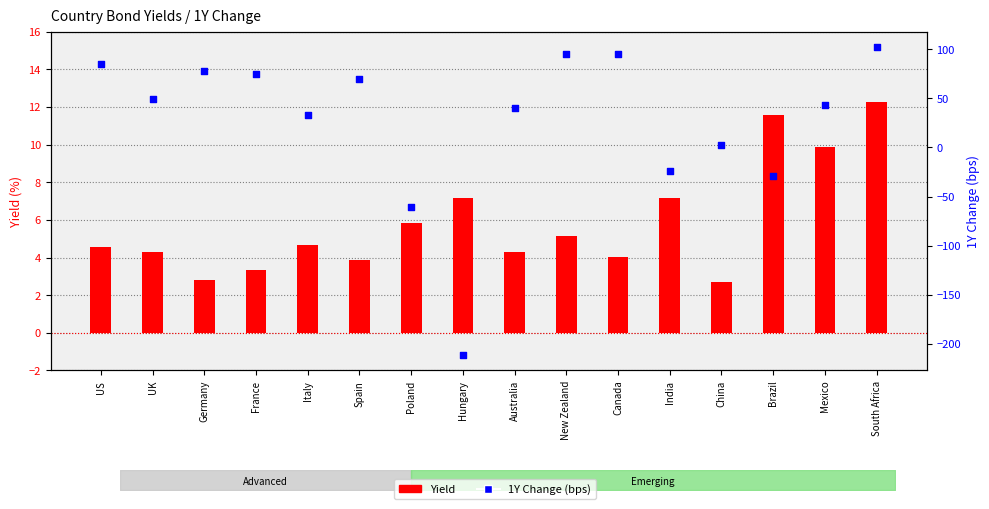

At which category is the sum across all series the highest?

South Africa